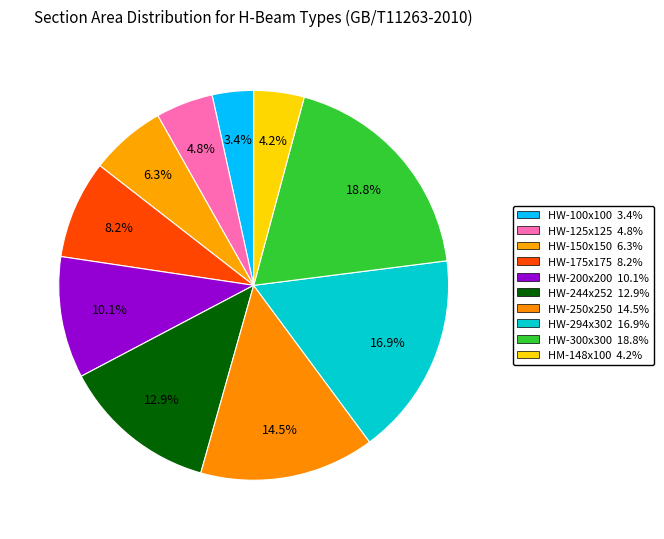

How many slices are in this pie chart?

10